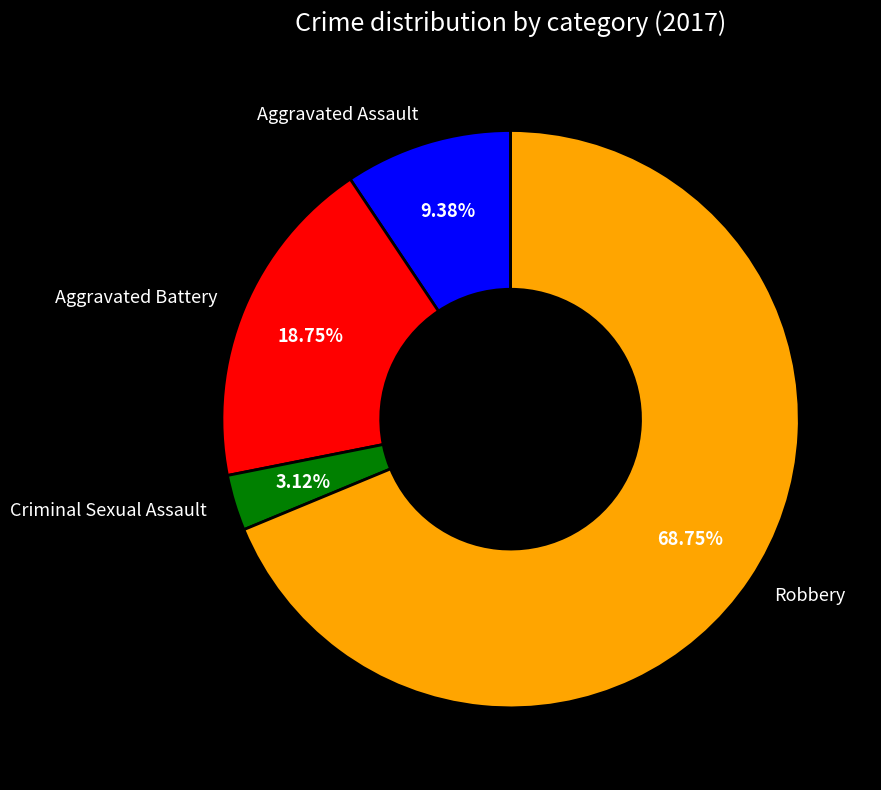

To the nearest percent, what is the average slice percentage?

25%